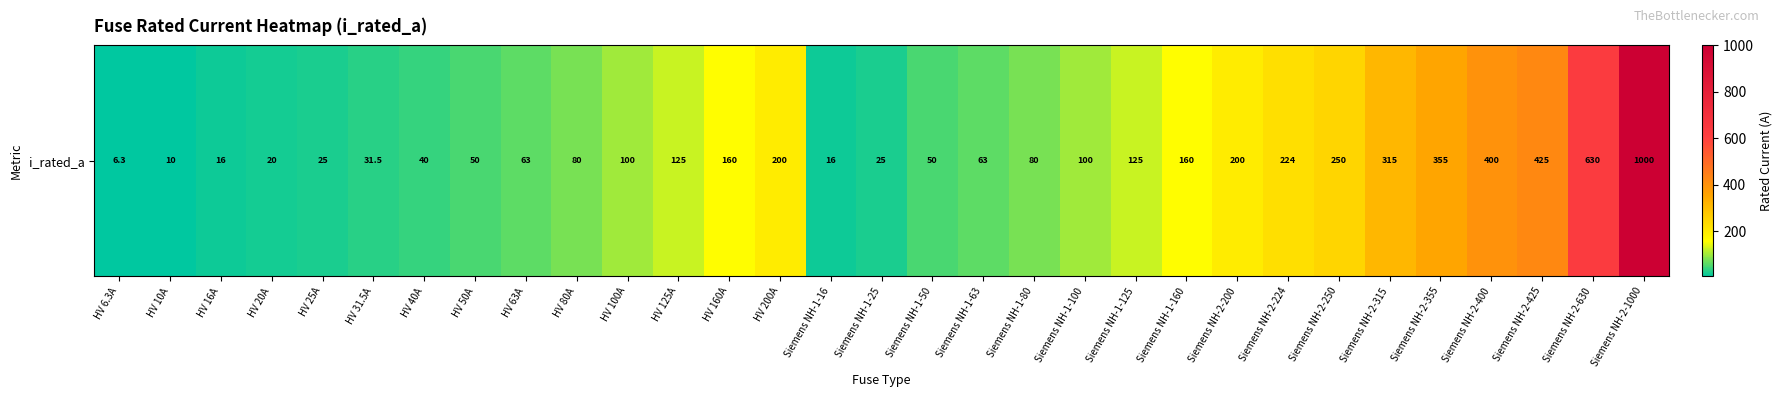

List the labels in order of value, smallest first.

HV 6.3A, HV 10A, HV 16A, Siemens NH-1-16, HV 20A, HV 25A, Siemens NH-1-25, HV 31.5A, HV 40A, HV 50A, Siemens NH-1-50, HV 63A, Siemens NH-1-63, HV 80A, Siemens NH-1-80, HV 100A, Siemens NH-1-100, HV 125A, Siemens NH-1-125, HV 160A, Siemens NH-1-160, HV 200A, Siemens NH-2-200, Siemens NH-2-224, Siemens NH-2-250, Siemens NH-2-315, Siemens NH-2-355, Siemens NH-2-400, Siemens NH-2-425, Siemens NH-2-630, Siemens NH-2-1000